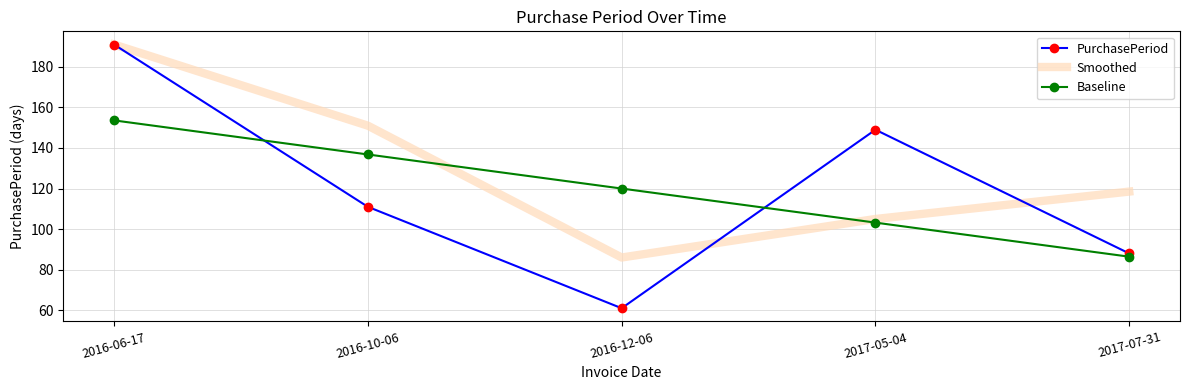

How many interior local valleys does the PurchasePeriod series have?

1